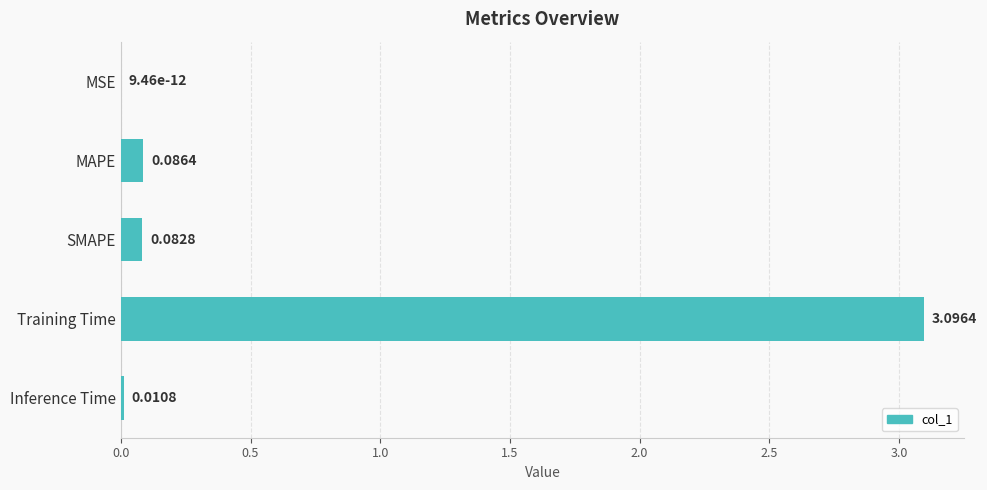

Between MSE and Training Time, which is larger?

Training Time